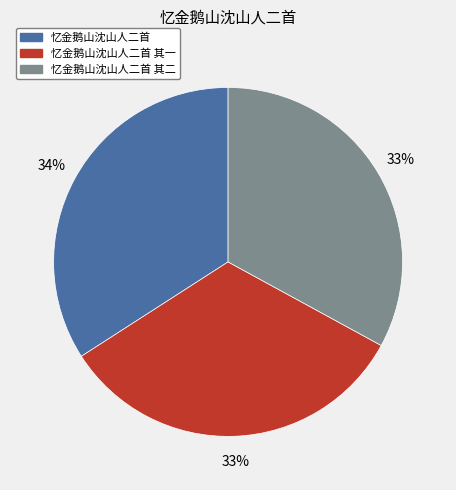

What percentage is the 忆金鹅山沈山人二首 其二 slice, to the nearest percent?

33%